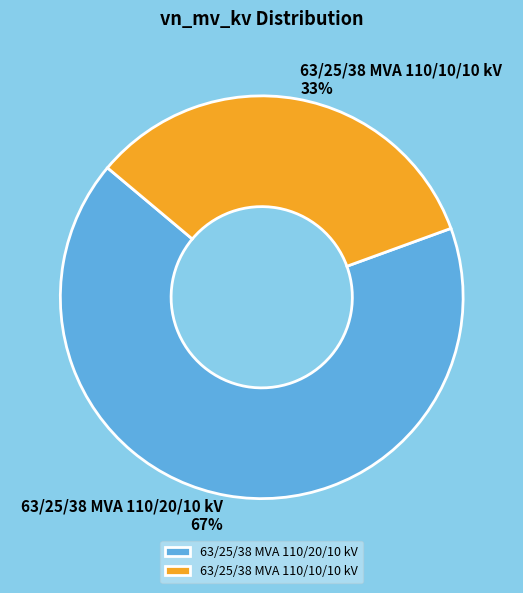

To the nearest percent, what is the average slice percentage?

50%